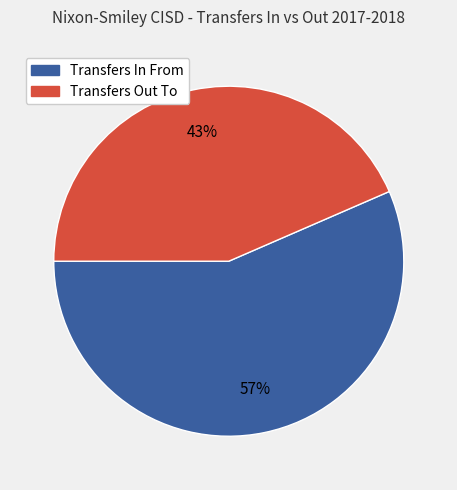

Approximately how many times larger is the value at Transfers Out To compared to Transfers In From?

0.8